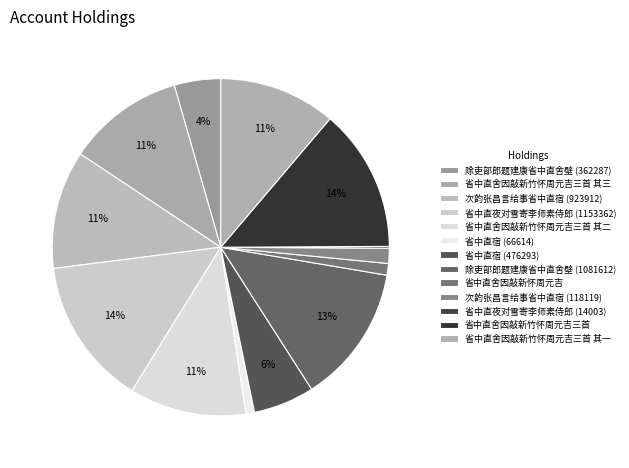

To the nearest percent, what is the combined percentage of 省中直舍因敲新竹怀周元吉三首 其三 and 省中直舍因敲新竹怀周元吉三首 其一?

22%